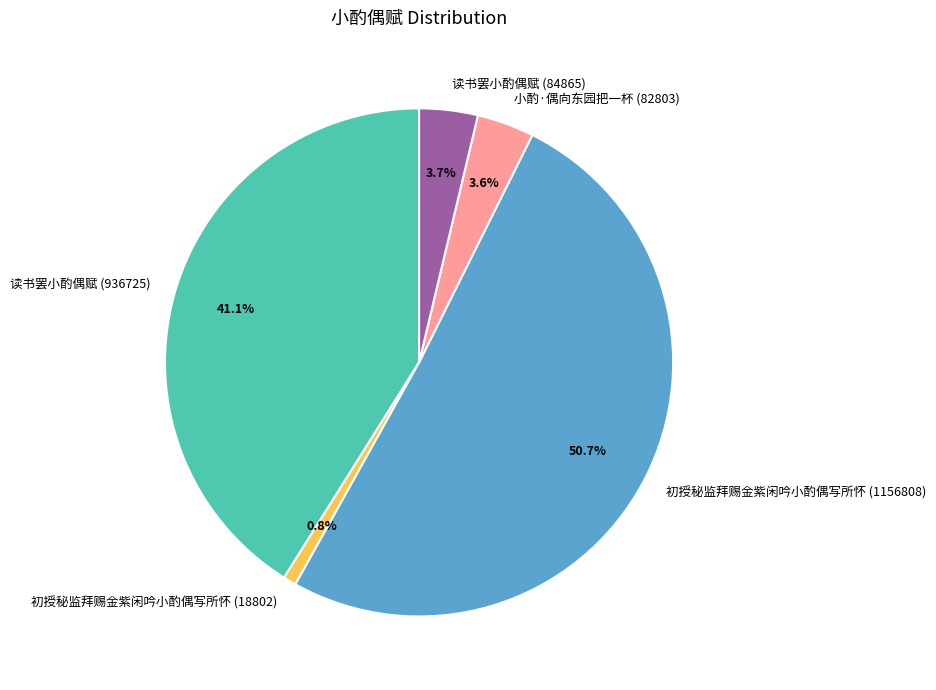

Combined, what portion of the pie is 读书罢小酌偶赋 (84865) and 初授秘监拜赐金紫闲吟小酌偶写所怀 (18802)?

4.5%